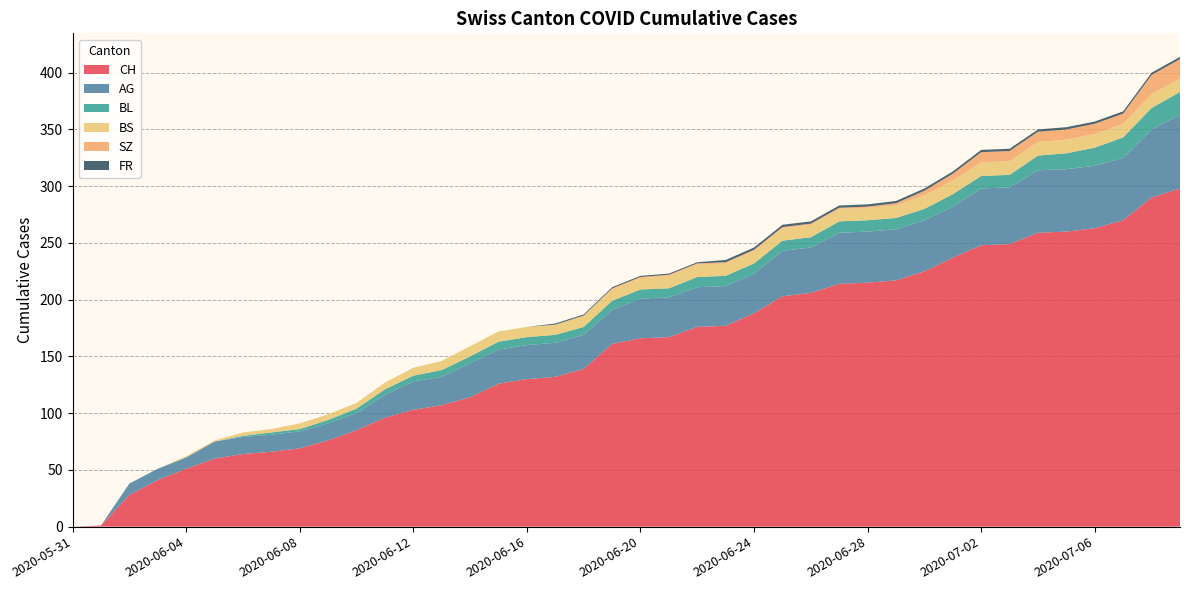

Reading right to left, extract all data points from this chart.

CH: 2020-07-09=298	2020-07-08=290	2020-07-07=270	2020-07-06=263	2020-07-05=260	2020-07-04=259	2020-07-03=249	2020-07-02=248	2020-07-01=237	2020-06-30=225	2020-06-29=217	2020-06-28=215	2020-06-27=214	2020-06-26=206	2020-06-25=203	2020-06-24=188	2020-06-23=177	2020-06-22=176	2020-06-21=167	2020-06-20=166	2020-06-19=161	2020-06-18=139	2020-06-17=132	2020-06-16=130	2020-06-15=126	2020-06-14=114	2020-06-13=107	2020-06-12=103	2020-06-11=96	2020-06-10=85	2020-06-09=76	2020-06-08=69	2020-06-07=66	2020-06-06=64	2020-06-05=60	2020-06-04=51	2020-06-03=41	2020-06-02=28	2020-06-01=1	2020-05-31=0
AG: 2020-07-09=65	2020-07-08=60	2020-07-07=55	2020-07-06=55	2020-07-05=55	2020-07-04=55	2020-07-03=50	2020-07-02=50	2020-07-01=45	2020-06-30=45	2020-06-29=45	2020-06-28=45	2020-06-27=45	2020-06-26=40	2020-06-25=40	2020-06-24=35	2020-06-23=35	2020-06-22=35	2020-06-21=35	2020-06-20=35	2020-06-19=30	2020-06-18=30	2020-06-17=30	2020-06-16=30	2020-06-15=30	2020-06-14=30	2020-06-13=25	2020-06-12=25	2020-06-11=20	2020-06-10=15	2020-06-09=15	2020-06-08=15	2020-06-07=15	2020-06-06=15	2020-06-05=15	2020-06-04=10	2020-06-03=10	2020-06-02=10	2020-06-01=0	2020-05-31=0
BL: 2020-07-09=20	2020-07-08=19	2020-07-07=18	2020-07-06=16	2020-07-05=14	2020-07-04=13	2020-07-03=11	2020-07-02=11	2020-07-01=11	2020-06-30=10	2020-06-29=10	2020-06-28=10	2020-06-27=10	2020-06-26=9	2020-06-25=9	2020-06-24=9	2020-06-23=9	2020-06-22=9	2020-06-21=8	2020-06-20=8	2020-06-19=8	2020-06-18=7	2020-06-17=7	2020-06-16=7	2020-06-15=7	2020-06-14=6	2020-06-13=6	2020-06-12=5	2020-06-11=5	2020-06-10=4	2020-06-09=3	2020-06-08=2	2020-06-07=2	2020-06-06=1	2020-06-05=0	2020-06-04=0	2020-06-03=0	2020-06-02=0	2020-06-01=0	2020-05-31=0
BS: 2020-07-09=12	2020-07-08=12	2020-07-07=12	2020-07-06=12	2020-07-05=12	2020-07-04=12	2020-07-03=12	2020-07-02=12	2020-07-01=12	2020-06-30=12	2020-06-29=11	2020-06-28=11	2020-06-27=11	2020-06-26=11	2020-06-25=11	2020-06-24=11	2020-06-23=11	2020-06-22=11	2020-06-21=11	2020-06-20=10	2020-06-19=10	2020-06-18=10	2020-06-17=9	2020-06-16=9	2020-06-15=9	2020-06-14=9	2020-06-13=8	2020-06-12=7	2020-06-11=6	2020-06-10=5	2020-06-09=5	2020-06-08=5	2020-06-07=3	2020-06-06=3	2020-06-05=1	2020-06-04=1	2020-06-03=0	2020-06-02=0	2020-06-01=0	2020-05-31=0
SZ: 2020-07-09=17	2020-07-08=17	2020-07-07=9	2020-07-06=9	2020-07-05=9	2020-07-04=9	2020-07-03=9	2020-07-02=9	2020-07-01=6	2020-06-30=4	2020-06-29=2	2020-06-28=1	2020-06-27=1	2020-06-26=1	2020-06-25=1	2020-06-24=1	2020-06-23=1	2020-06-22=1	2020-06-21=1	2020-06-20=1	2020-06-19=1	2020-06-18=0	2020-06-17=0	2020-06-16=0	2020-06-15=0	2020-06-14=0	2020-06-13=0	2020-06-12=0	2020-06-11=0	2020-06-10=0	2020-06-09=0	2020-06-08=0	2020-06-07=0	2020-06-06=0	2020-06-05=0	2020-06-04=0	2020-06-03=0	2020-06-02=0	2020-06-01=0	2020-05-31=0
FR: 2020-07-09=2	2020-07-08=2	2020-07-07=2	2020-07-06=2	2020-07-05=2	2020-07-04=2	2020-07-03=2	2020-07-02=2	2020-07-01=2	2020-06-30=2	2020-06-29=2	2020-06-28=2	2020-06-27=2	2020-06-26=2	2020-06-25=2	2020-06-24=2	2020-06-23=2	2020-06-22=1	2020-06-21=1	2020-06-20=1	2020-06-19=1	2020-06-18=1	2020-06-17=1	2020-06-16=0	2020-06-15=0	2020-06-14=0	2020-06-13=0	2020-06-12=0	2020-06-11=0	2020-06-10=0	2020-06-09=0	2020-06-08=0	2020-06-07=0	2020-06-06=0	2020-06-05=0	2020-06-04=0	2020-06-03=0	2020-06-02=0	2020-06-01=0	2020-05-31=0